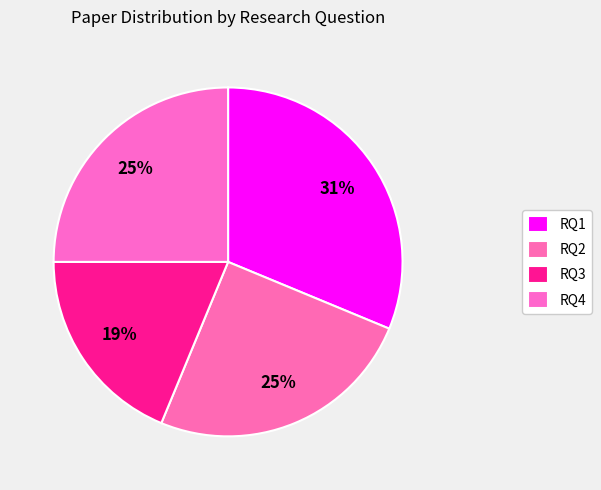

Which category has the biggest portion of the pie?

RQ1